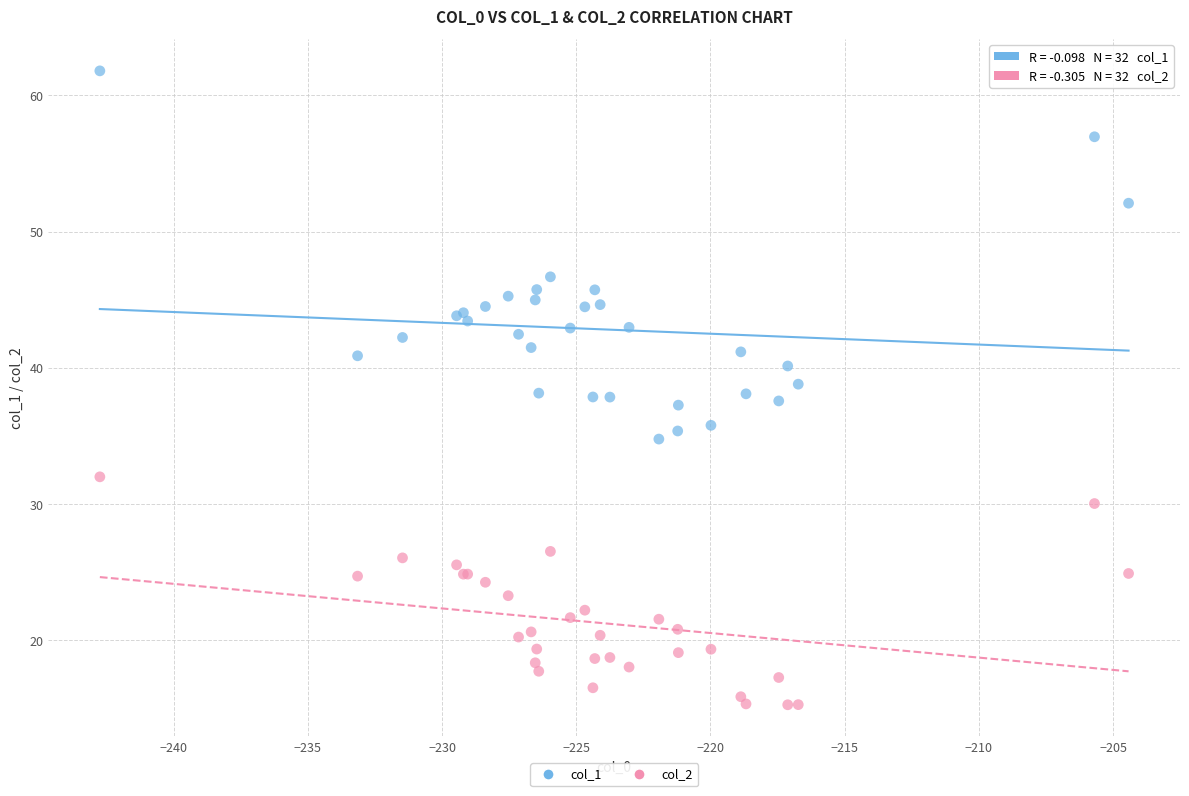

What are all the series names shown in the legend?

col_1, col_2